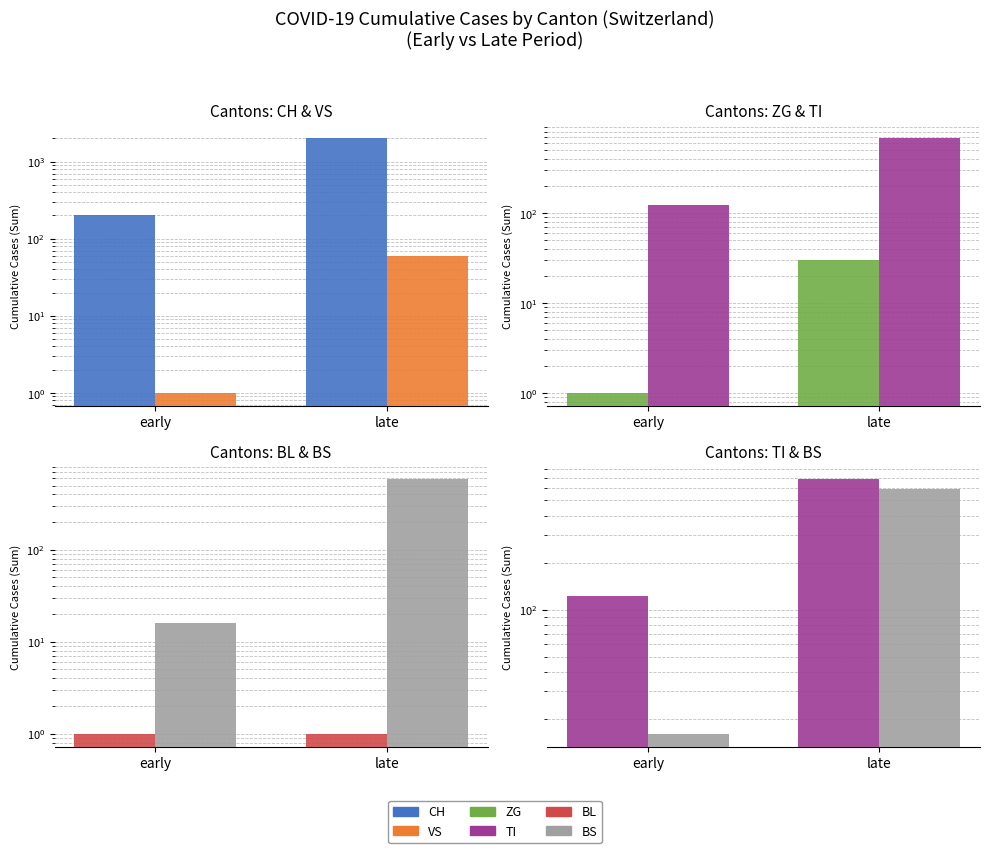

Where is CH nearest to the value 1123?

early